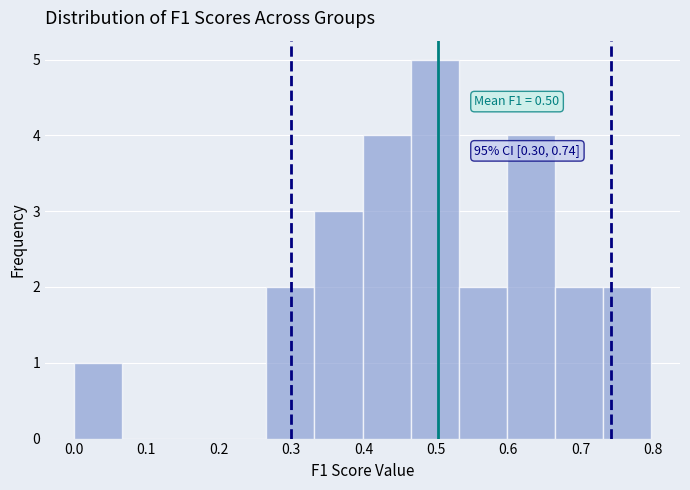

Which range on the x-axis has the tallest bar?

0.47 to 0.53